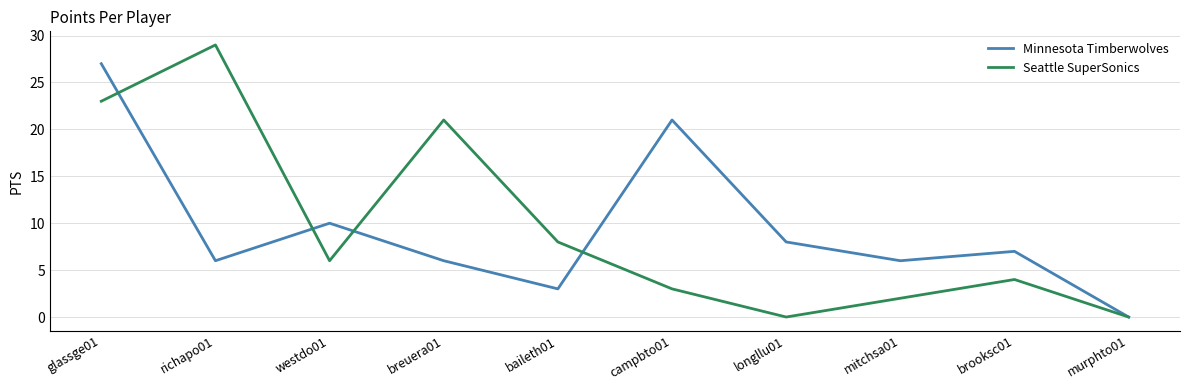

Where does the Seattle SuperSonics series first go above 6?

glassge01